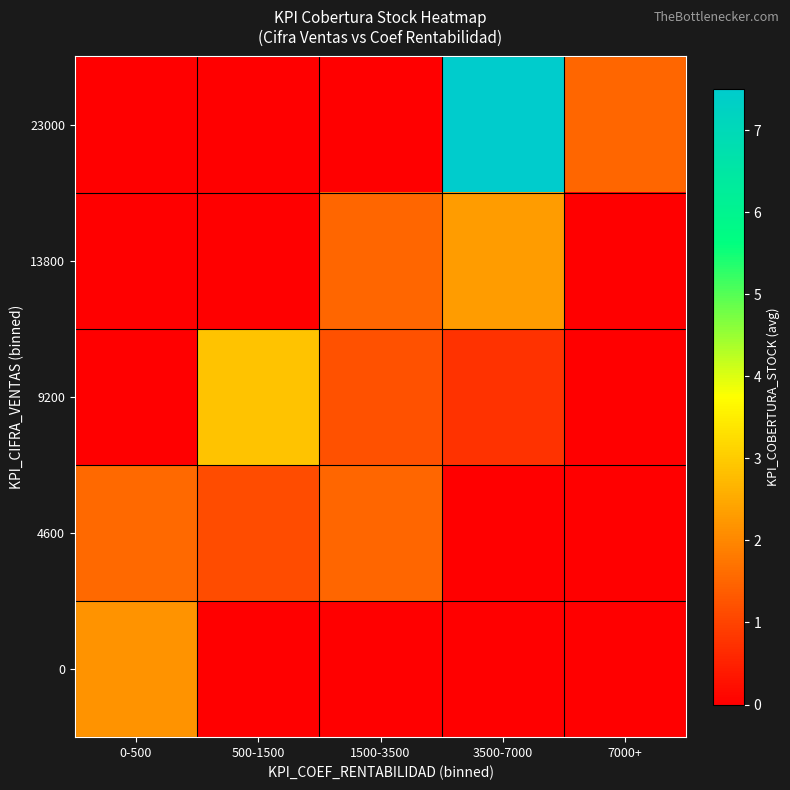

Reading left to right, what are all the values shown in this chart?

0: 0-500=2.2	500-1500=0.0	1500-3500=0.0	3500-7000=0.0	7000+=0.0
4600: 0-500=1.6	500-1500=1.1	1500-3500=1.5	3500-7000=0.0	7000+=0.0
9200: 0-500=0.0	500-1500=2.9	1500-3500=1.2	3500-7000=0.8	7000+=0.0
13800: 0-500=0.0	500-1500=0.0	1500-3500=1.5	3500-7000=2.3	7000+=0.0
23000: 0-500=0.0	500-1500=0.0	1500-3500=0.0	3500-7000=7.5	7000+=1.5